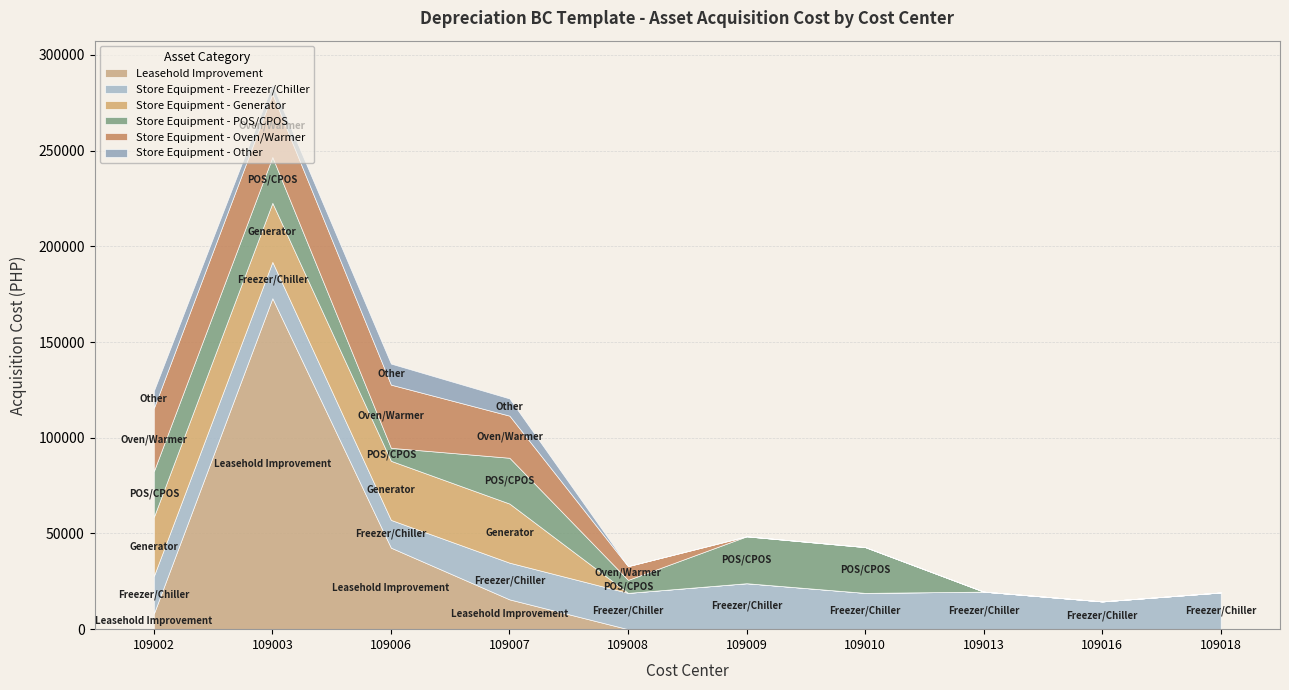

List the labels in order of Store Equipment - Freezer/Chiller value, smallest first.

109006, 109016, 109003, 109008, 109010, 109007, 109018, 109002, 109013, 109009